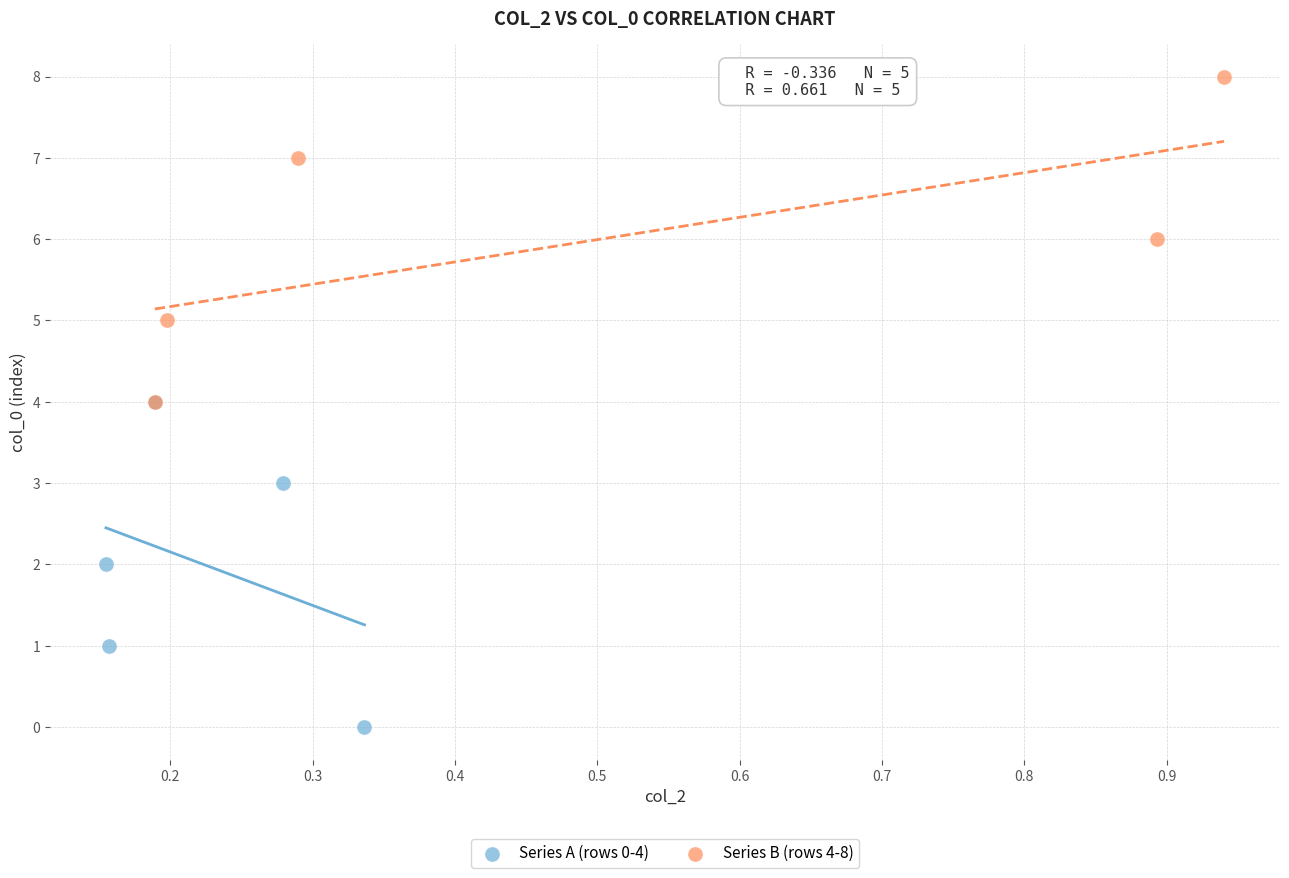

Which series reaches the minimum Y coordinate?

Series A (rows 0-4)